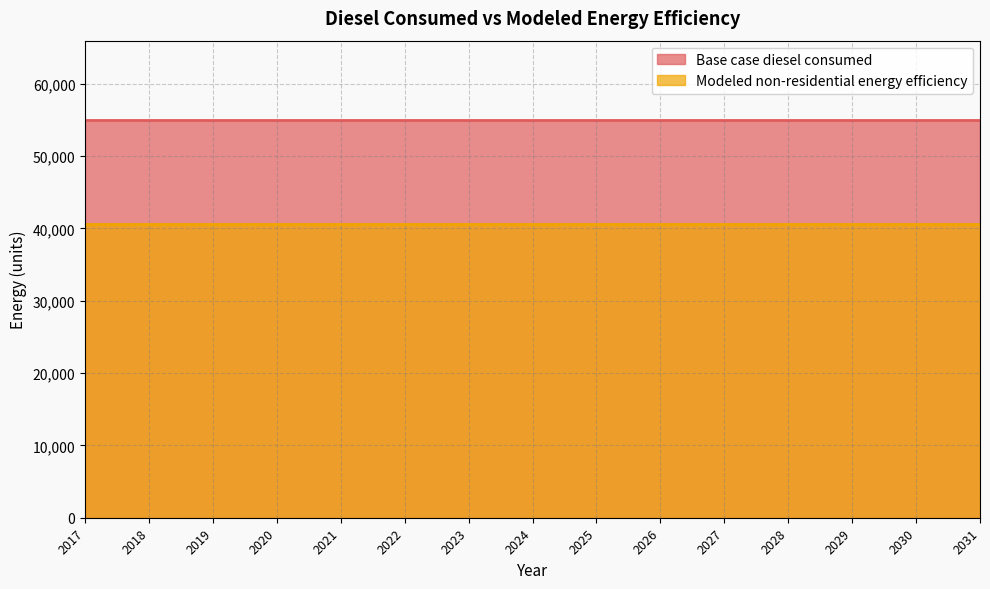

At which category is the sum across all series the highest?

2017